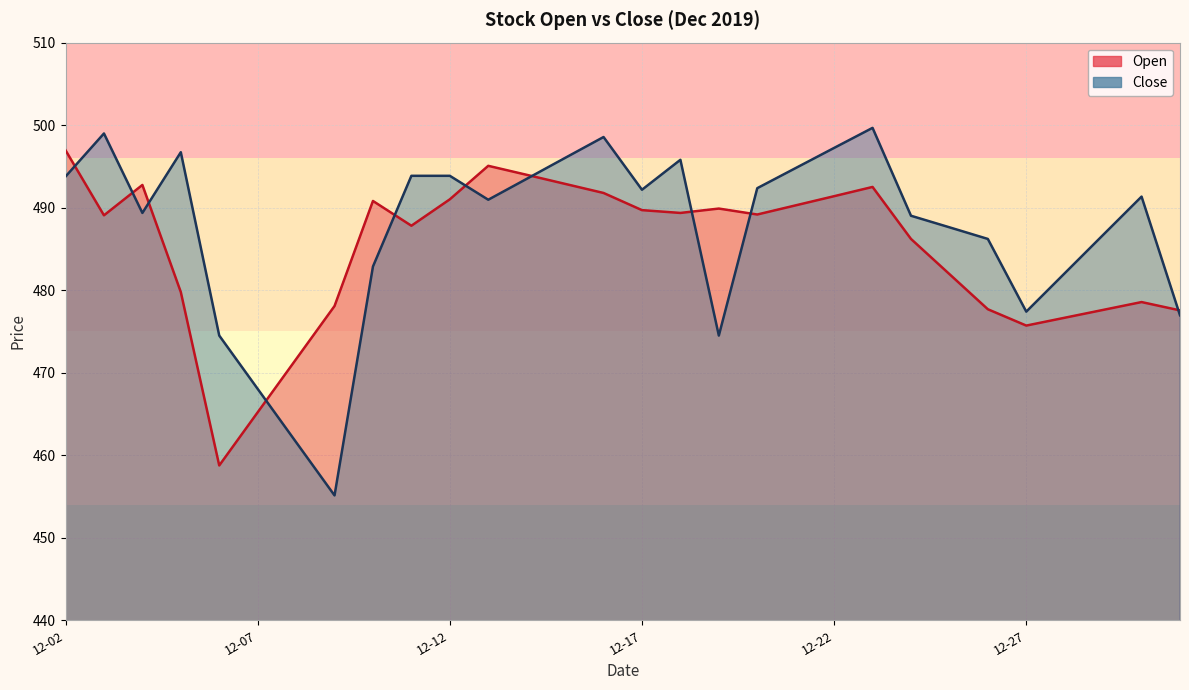

At which label is Close closest to 477?

2019-12-31